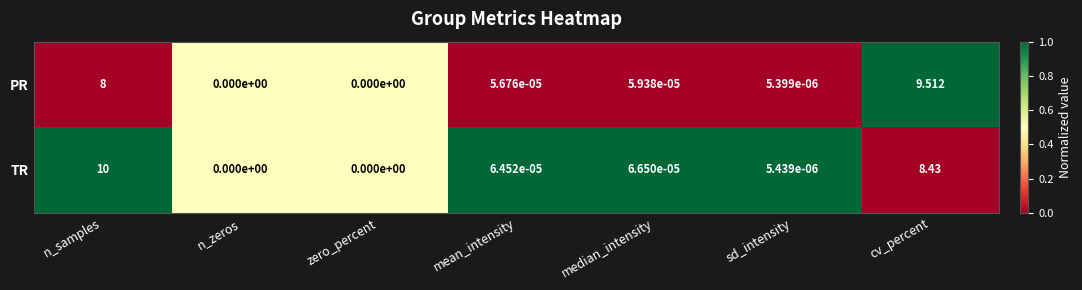

List the series in order of their overall mean, lowest first.

PR, TR